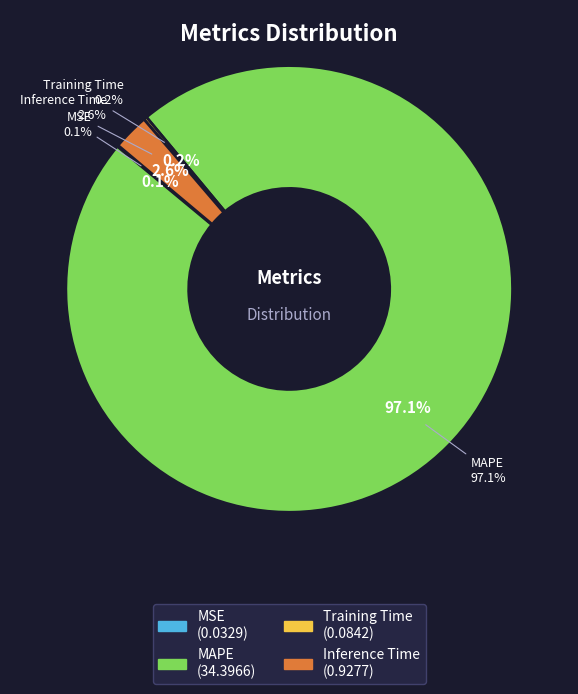

What is the largest slice in the pie chart?

MAPE